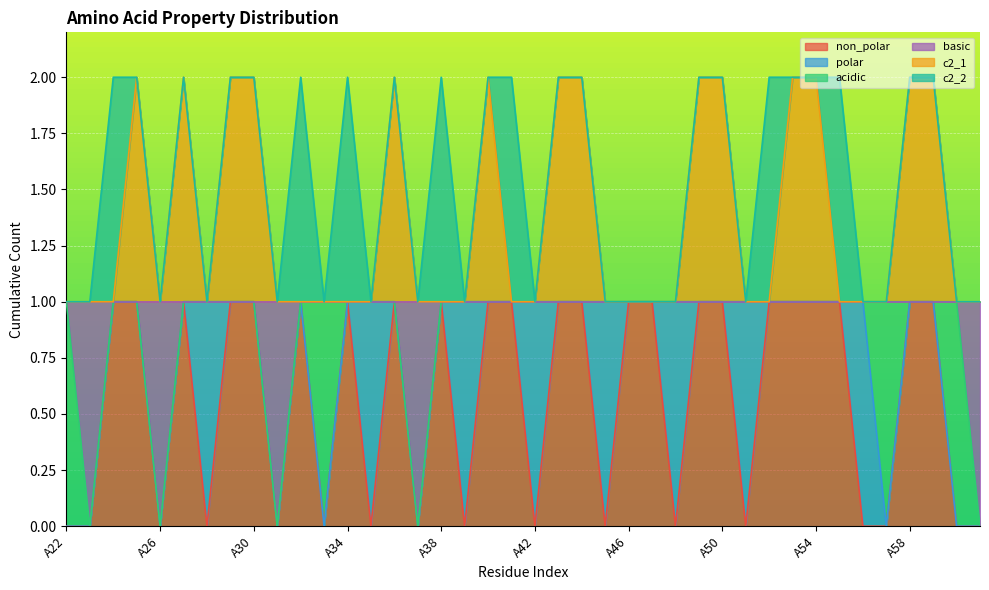

What are all the series names shown in the legend?

non_polar, polar, acidic, basic, c2_1, c2_2